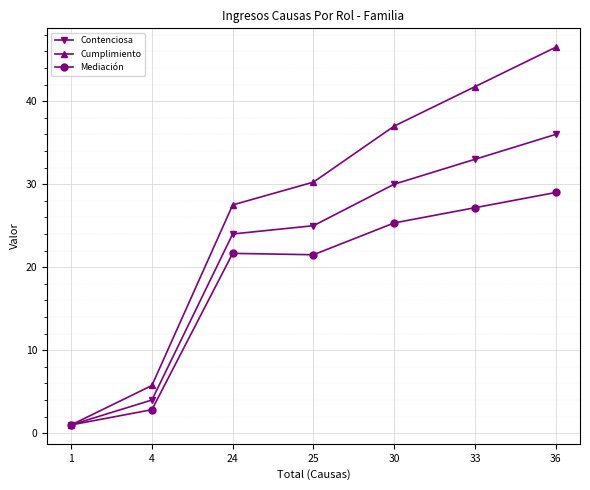

What is the difference between the maximum and minimum values in the Mediación series?

28.0